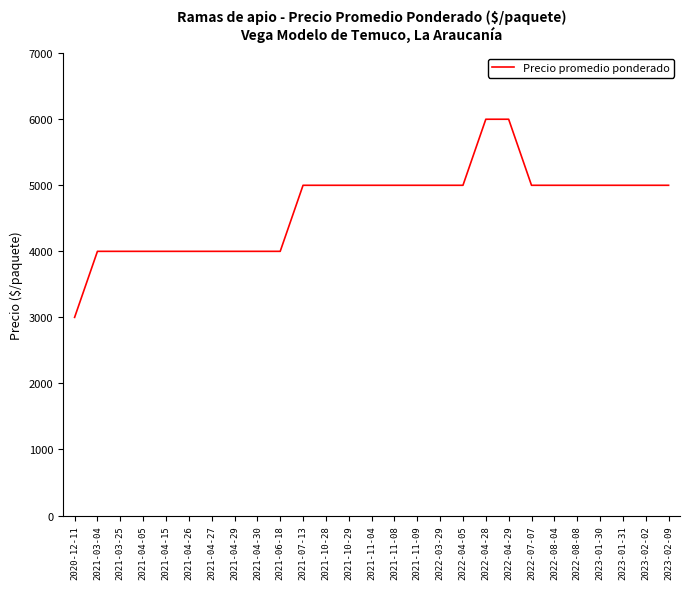

Reading left to right, transcribe all the data shown in this chart.

2020-12-11=3000	2021-03-04=4000	2021-03-25=4000	2021-04-05=4000	2021-04-15=4000	2021-04-26=4000	2021-04-27=4000	2021-04-29=4000	2021-04-30=4000	2021-06-18=4000	2021-07-13=5000	2021-10-28=5000	2021-10-29=5000	2021-11-04=5000	2021-11-08=5000	2021-11-09=5000	2022-03-29=5000	2022-04-05=5000	2022-04-28=6000	2022-04-29=6000	2022-07-07=5000	2022-08-04=5000	2022-08-08=5000	2023-01-30=5000	2023-01-31=5000	2023-02-02=5000	2023-02-09=5000